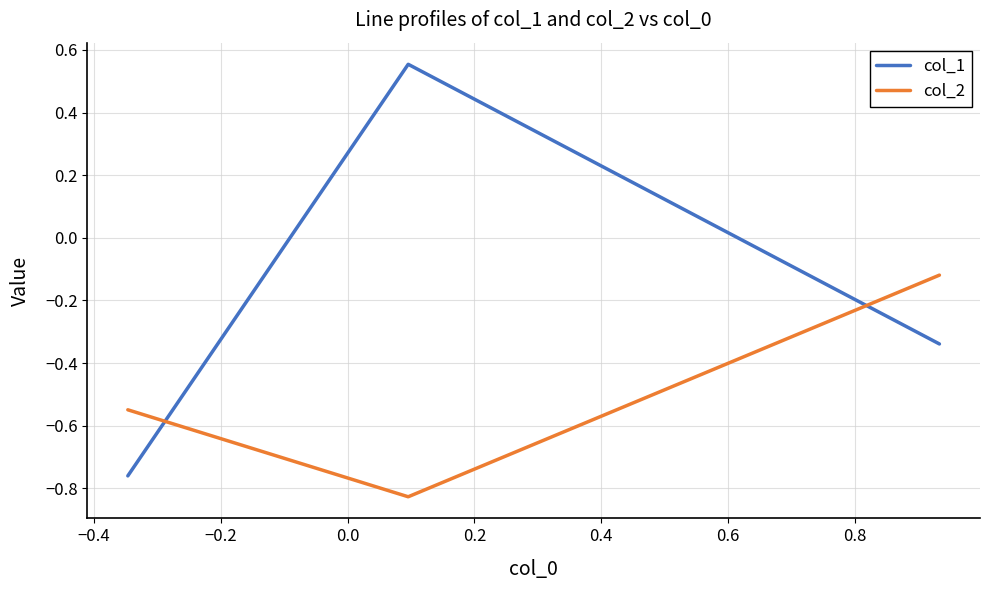

Which series has the largest range (max minus min)?

col_1